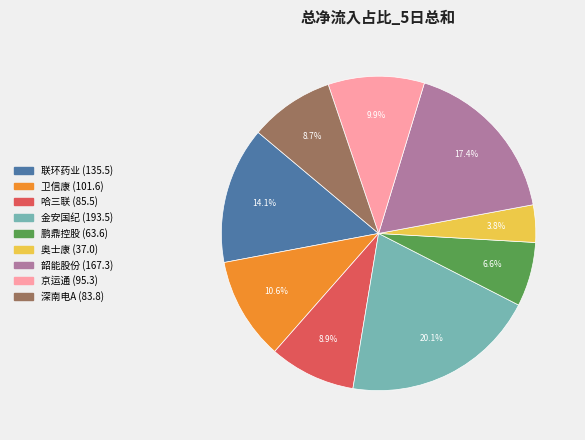

Which category has the biggest portion of the pie?

金安国纪